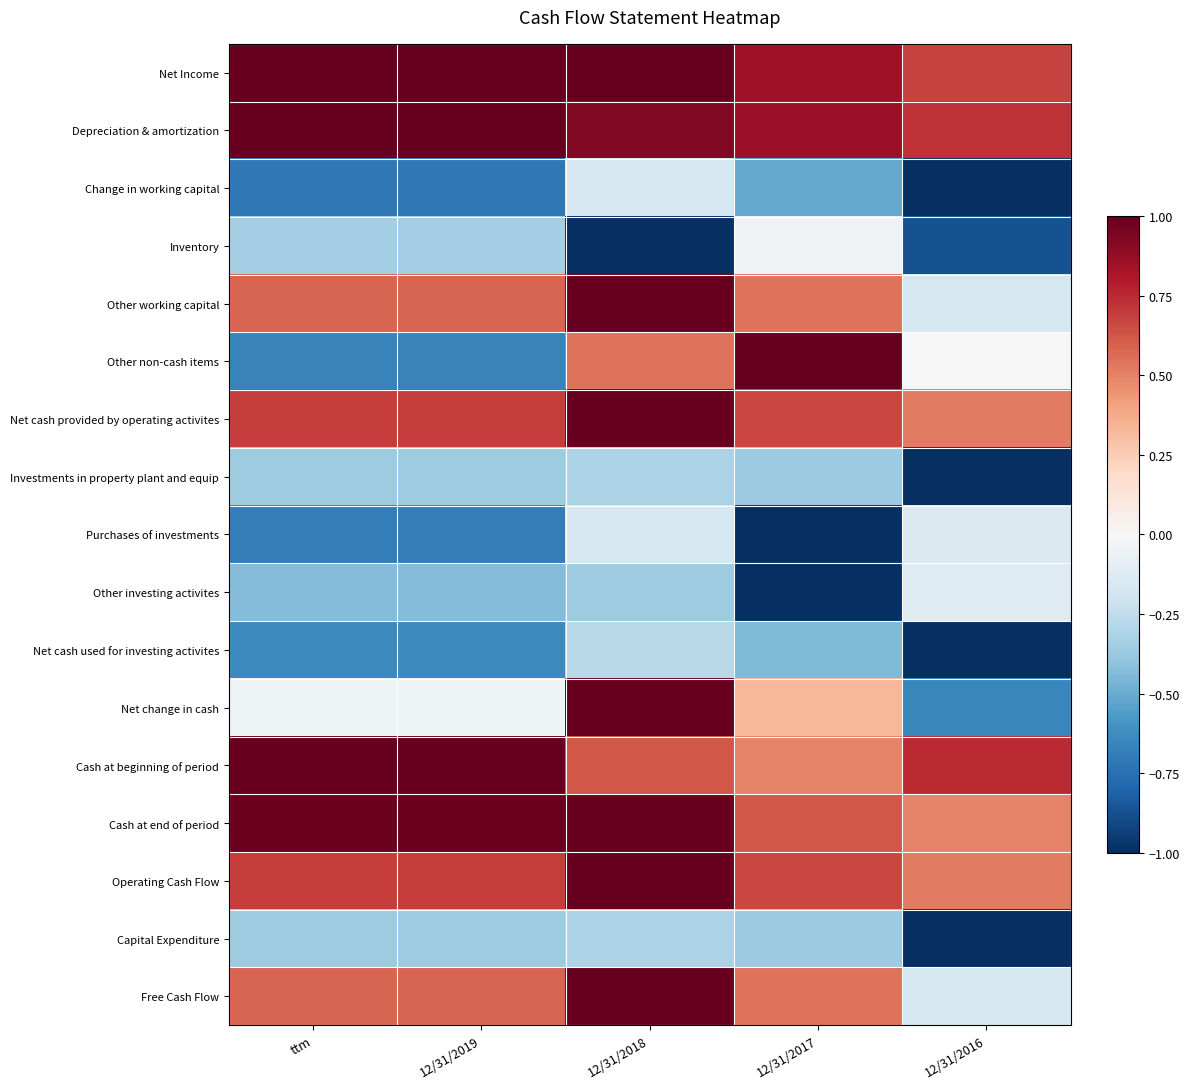

Between ttm and 12/31/2017, which series saw the biggest shift?

Other non-cash items